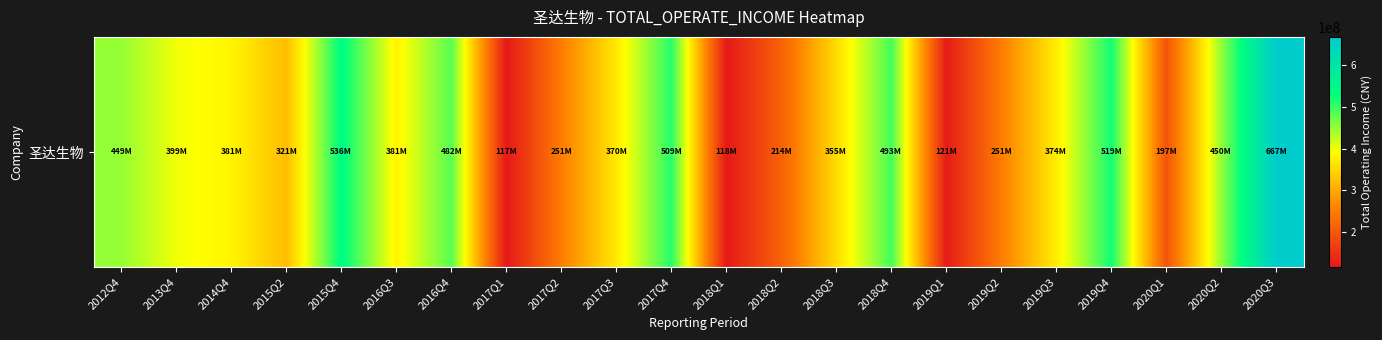

How many data points are above 380897097?

11